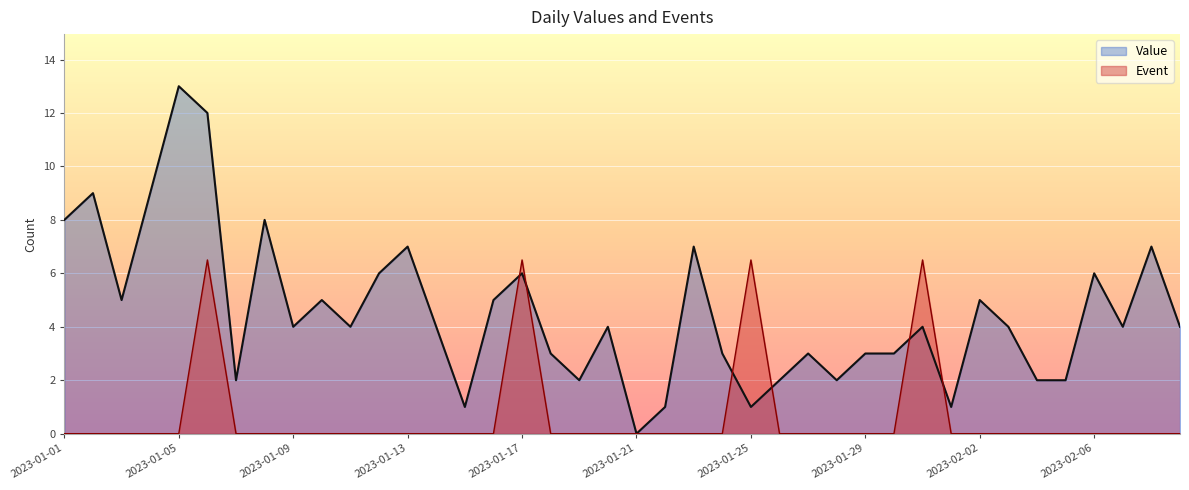

At how many categories does at least one series exceed 0?

39